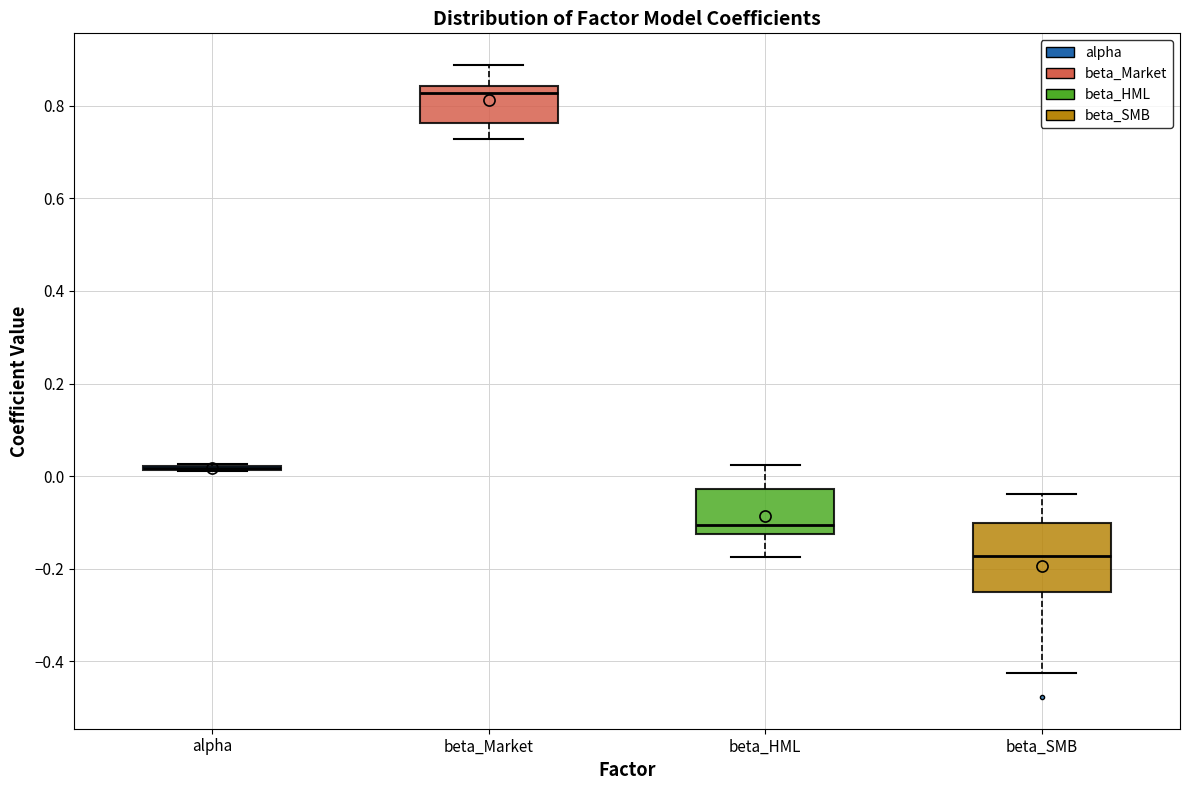

Which box is the tallest, from its lower edge to its upper edge?

beta_SMB